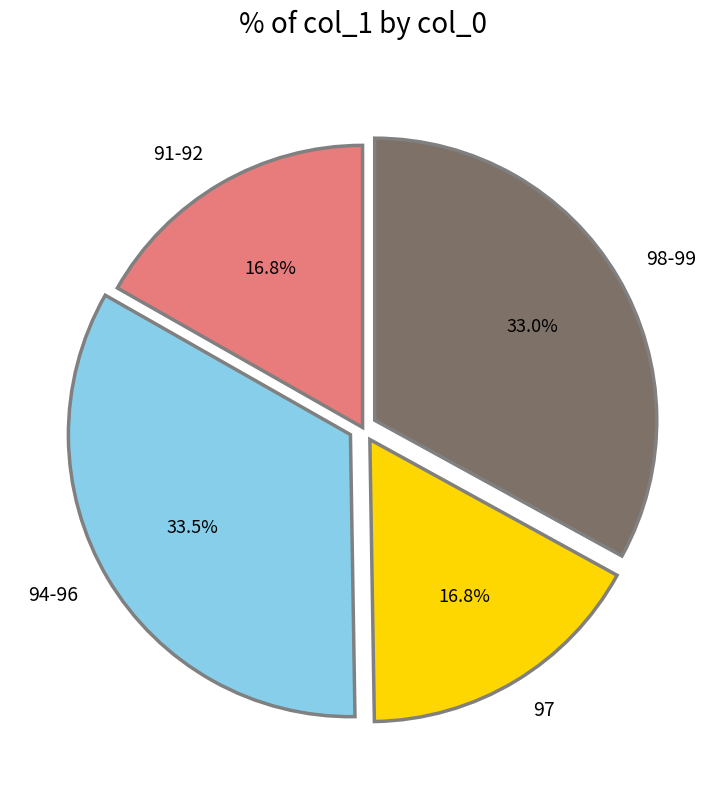

The 97 slice represents 1% of the pie. True or false?

False